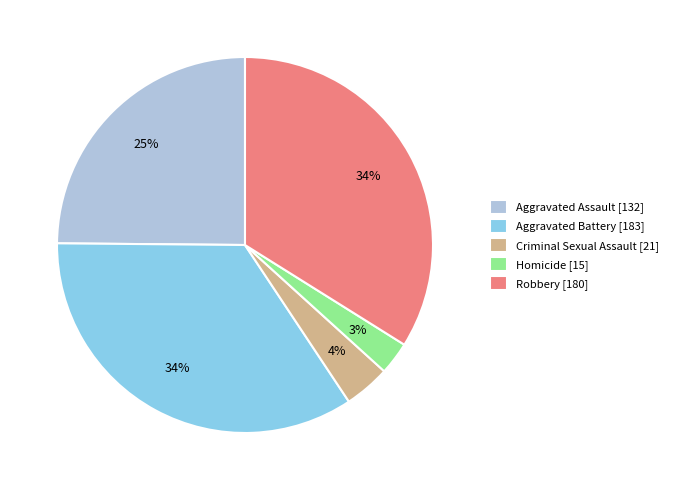

Count the number of slices in the pie.

5